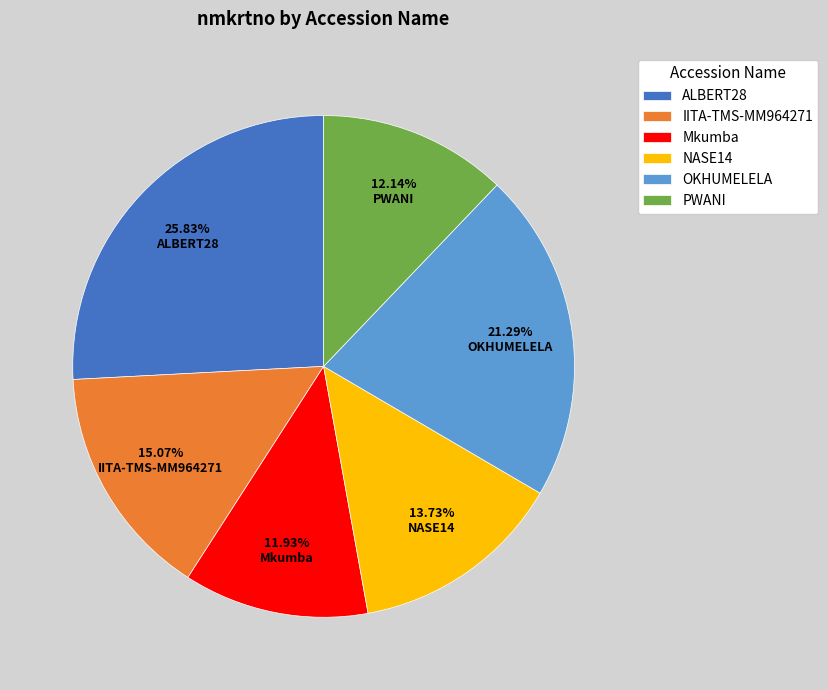

Which category has the biggest portion of the pie?

ALBERT28